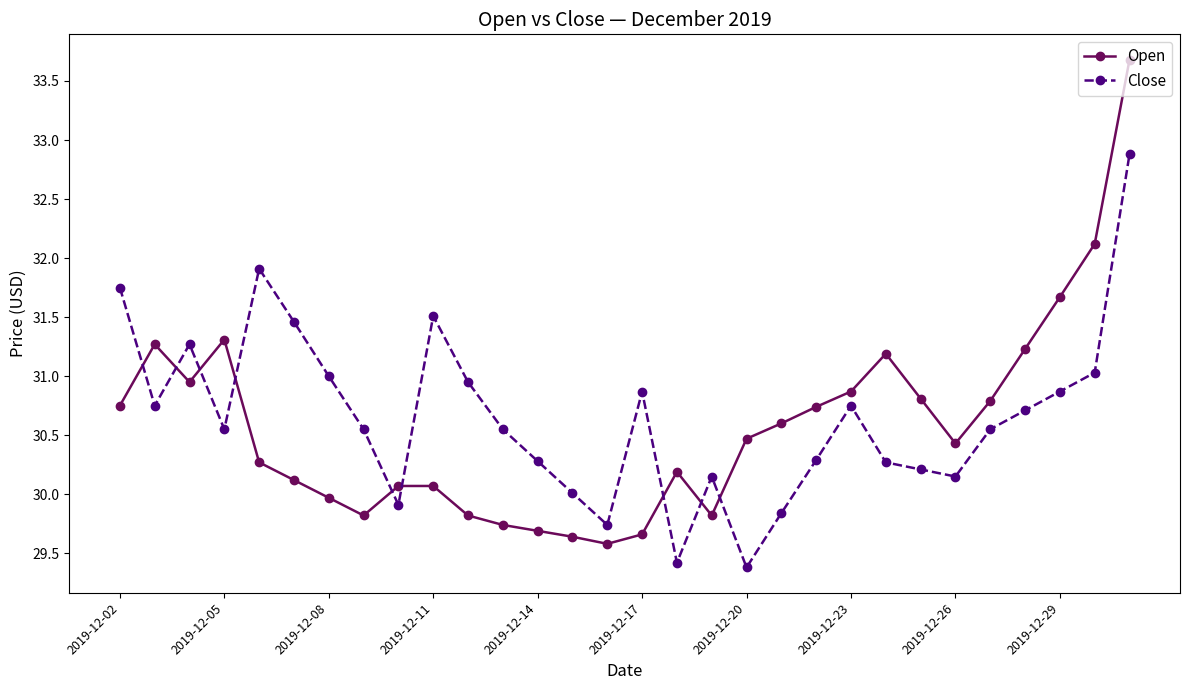

Which series has the widest spread of values?

Open